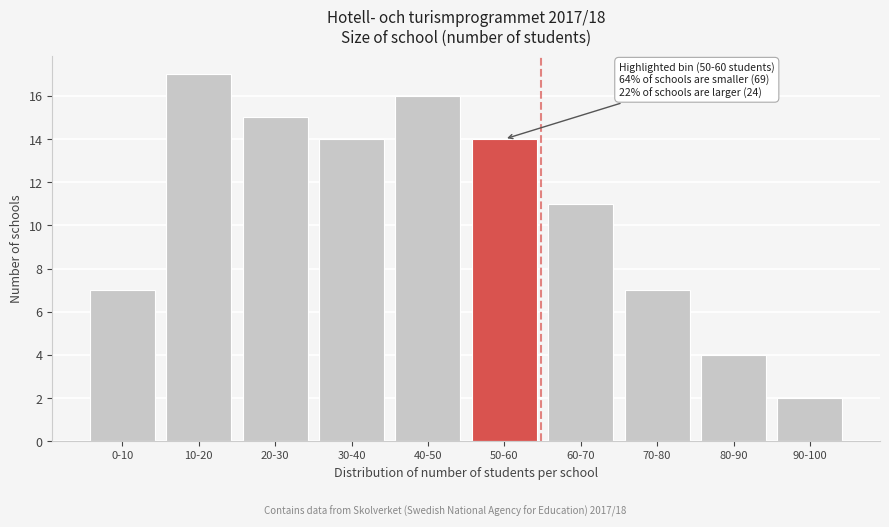

Reading left to right, extract all data points from this chart.

7	17	15	14	16	14	11	7	4	2